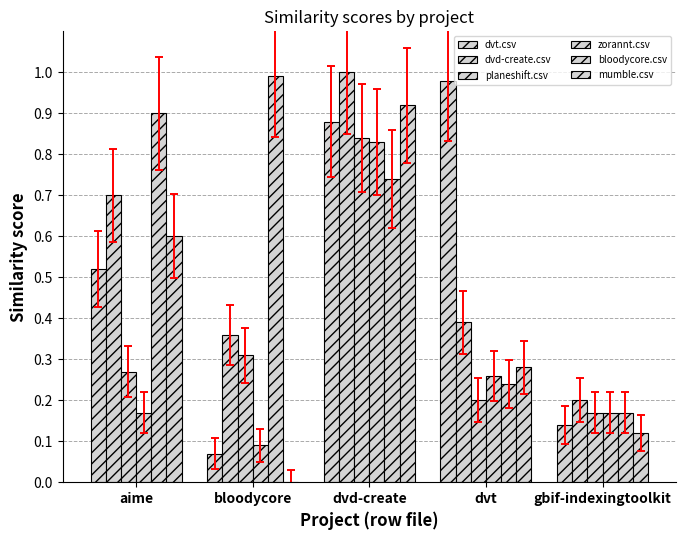

What position from the right is bloodycore?

4